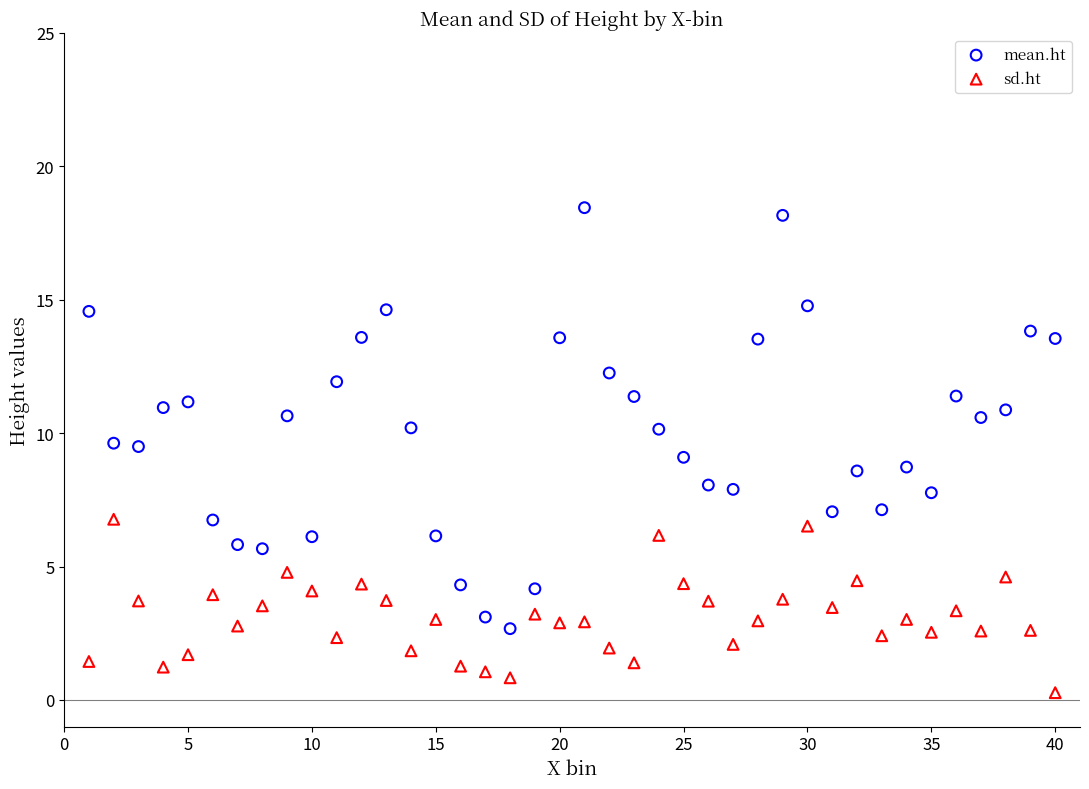

Which series reaches the maximum Y coordinate?

mean.ht